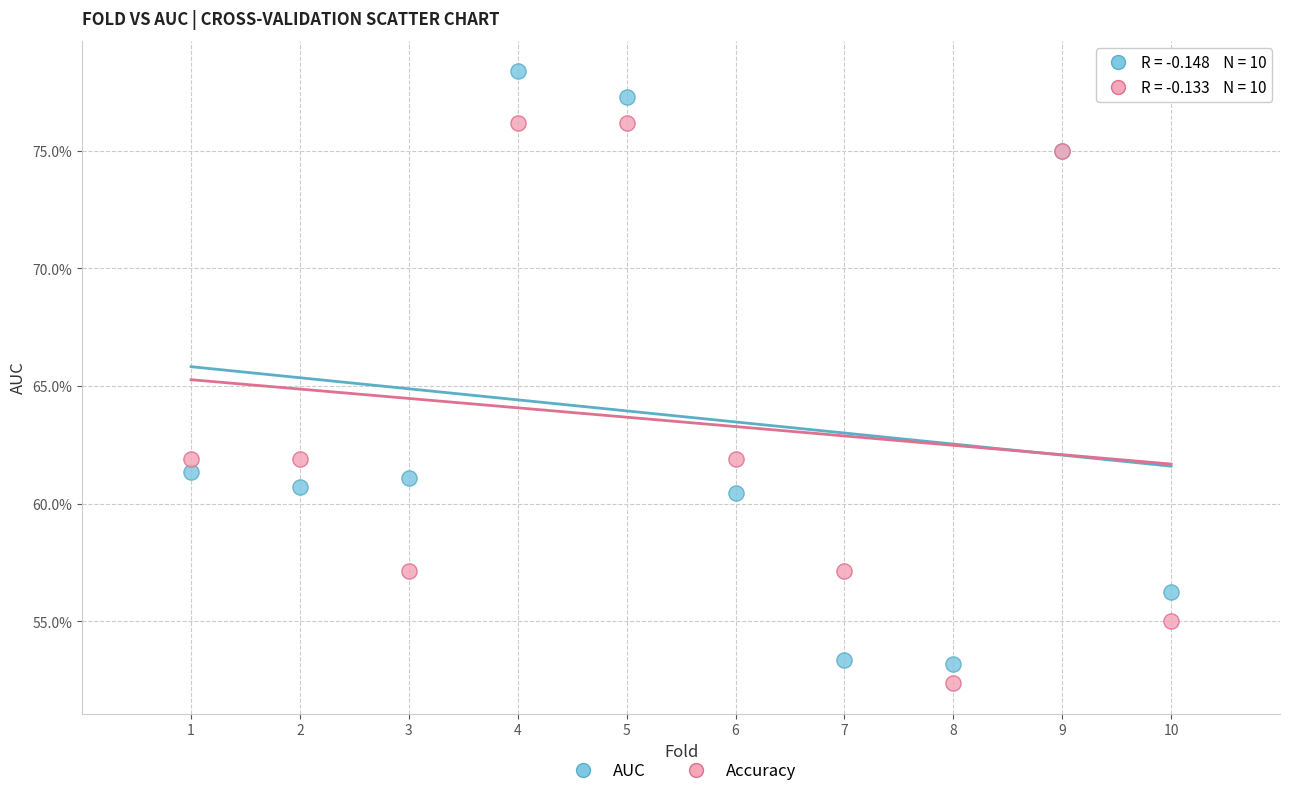

Which series has the widest spread of Y values?

AUC